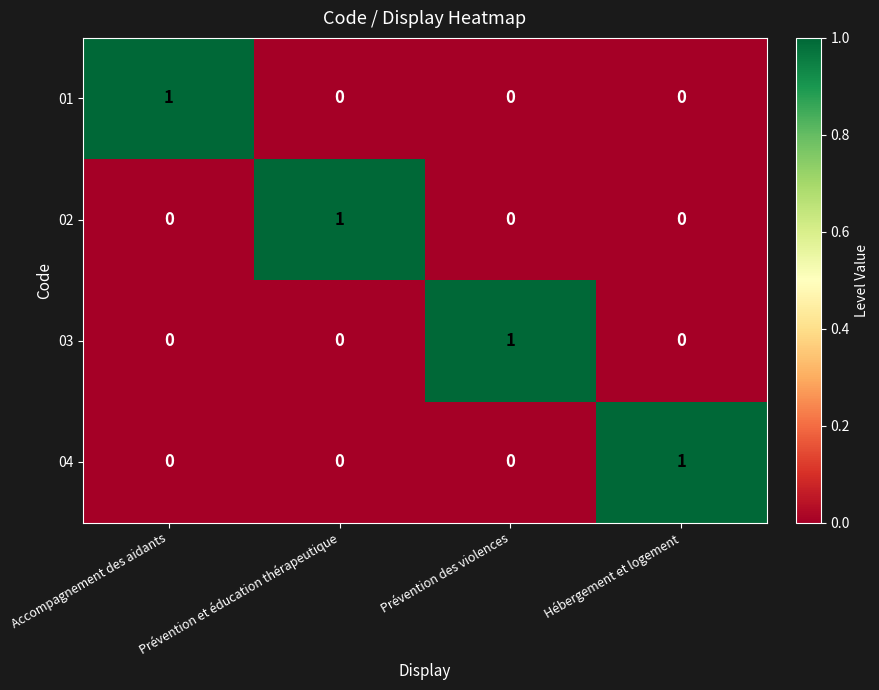

Is it true that 04 equals 0 at Hébergement et logement?

False